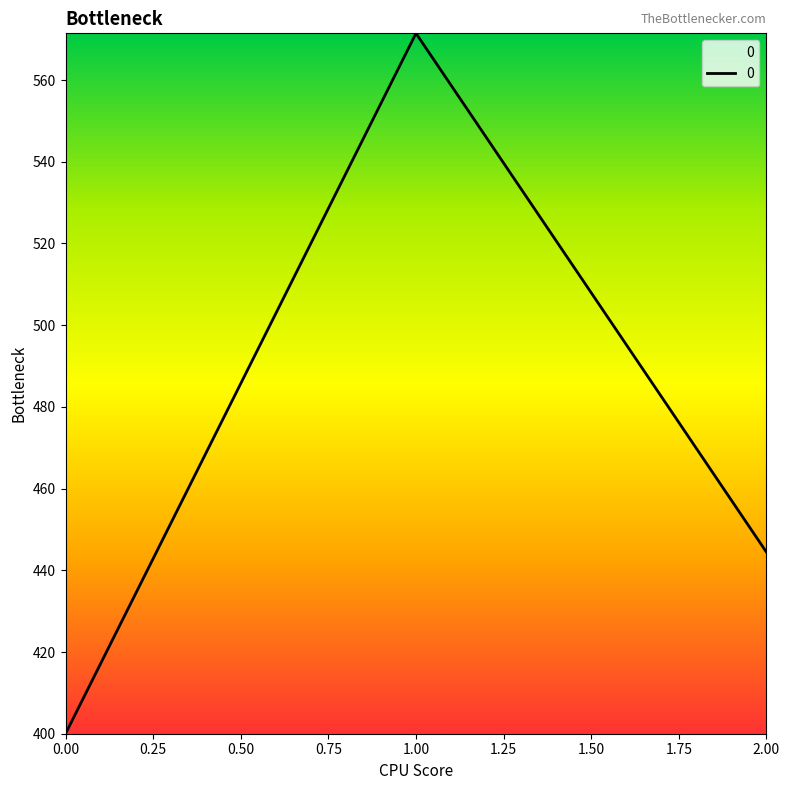

The value at 1.00 is 949.3. True or false?

False